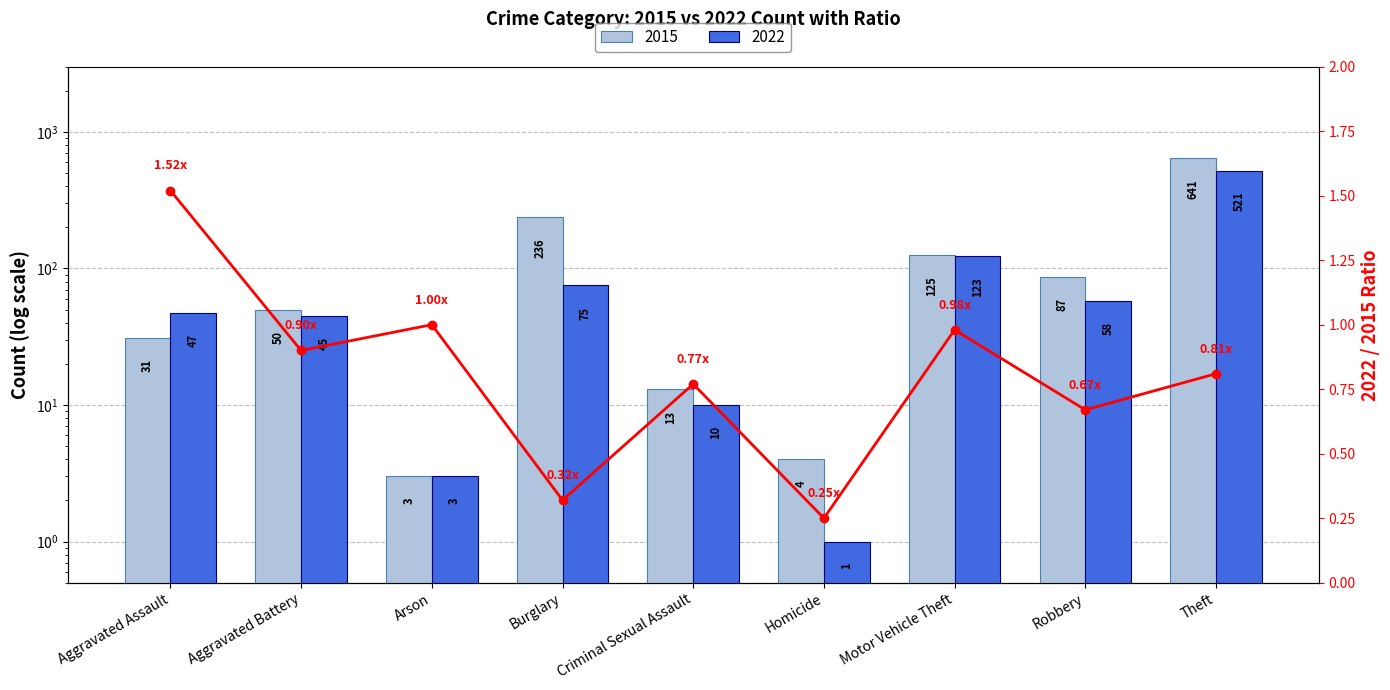

What is the difference between the maximum and second lowest values?

1.2